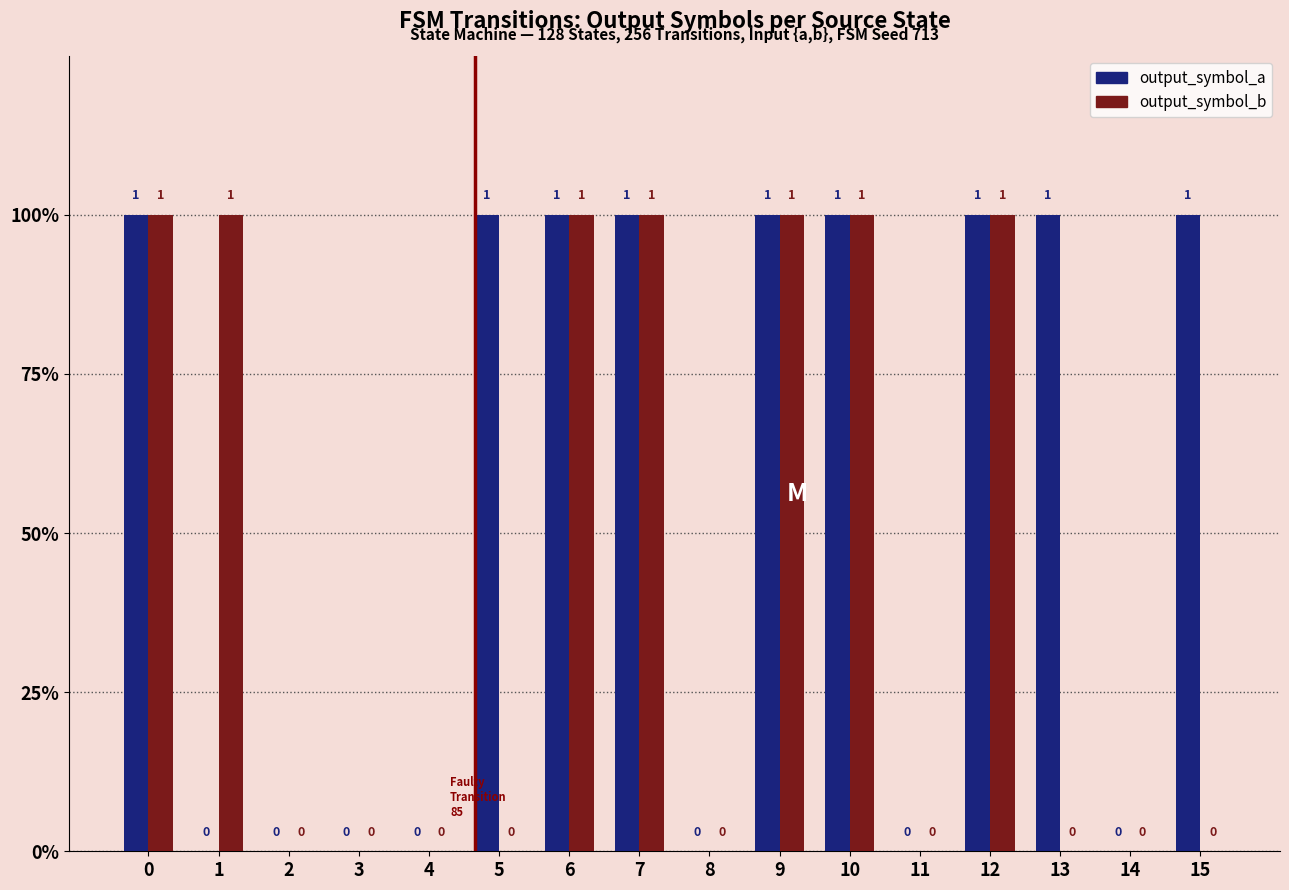

What are all the series names shown in the legend?

output_symbol_a, output_symbol_b